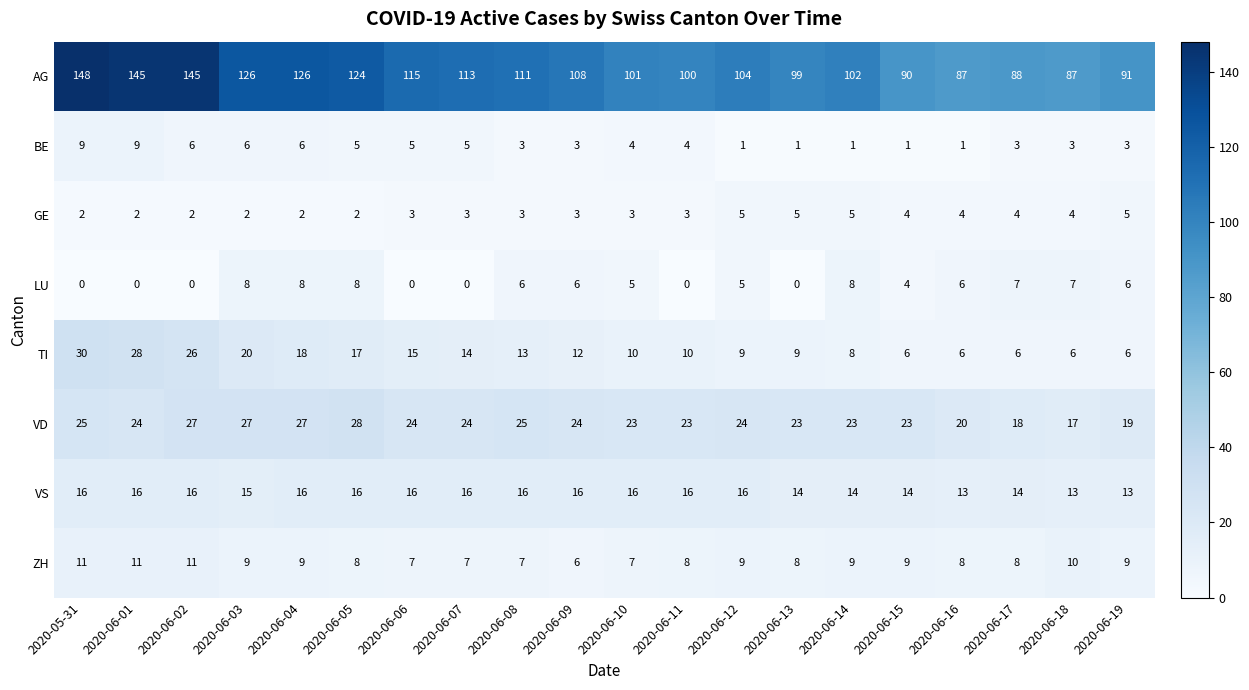

What is the sum of all LU values?

84